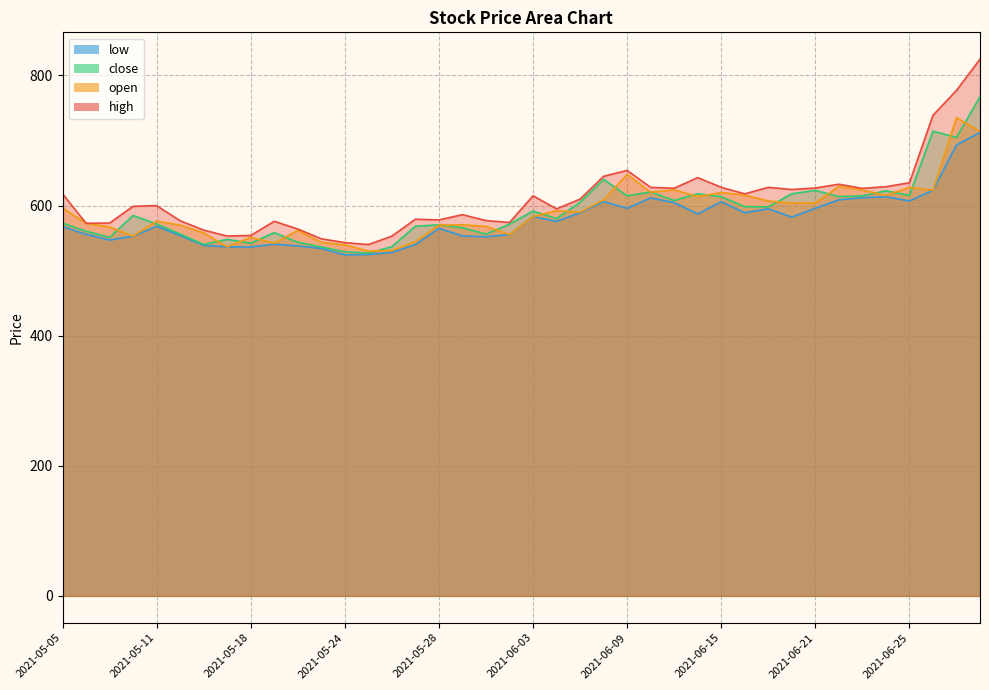

Reading left to right, what are all the values shown in this chart?

high: 2021-05-05=618.0	2021-05-06=572.8	2021-05-07=573.0	2021-05-10=598.9	2021-05-11=599.9	2021-05-12=576.6	2021-05-14=562.2	2021-05-17=553.1	2021-05-18=554.0	2021-05-19=575.8	2021-05-20=563.9	2021-05-21=548.9	2021-05-24=543.0	2021-05-25=540.0	2021-05-26=553.0	2021-05-27=579.0	2021-05-28=577.9	2021-05-31=586.0	2021-06-01=576.9	2021-06-02=574.0	2021-06-03=615.0	2021-06-04=594.9	2021-06-07=609.9	2021-06-08=645.0	2021-06-09=654.0	2021-06-10=627.9	2021-06-11=626.7	2021-06-14=642.9	2021-06-15=628.0	2021-06-16=618.0	2021-06-17=628.0	2021-06-18=624.6	2021-06-21=627.0	2021-06-22=632.8	2021-06-23=626.4	2021-06-24=629.0	2021-06-25=635.0	2021-06-28=738.7	2021-06-29=777.0	2021-06-30=825.0
open: 2021-05-05=596.2	2021-05-06=572.8	2021-05-07=567.0	2021-05-10=553.0	2021-05-11=576.0	2021-05-12=570.0	2021-05-14=558.0	2021-05-17=536.5	2021-05-18=551.1	2021-05-19=542.2	2021-05-20=561.8	2021-05-21=543.5	2021-05-24=539.5	2021-05-25=530.0	2021-05-26=530.9	2021-05-27=544.5	2021-05-28=569.9	2021-05-31=570.4	2021-06-01=568.0	2021-06-02=555.5	2021-06-03=583.0	2021-06-04=592.0	2021-06-07=590.0	2021-06-08=608.6	2021-06-09=647.7	2021-06-10=620.5	2021-06-11=624.2	2021-06-14=613.8	2021-06-15=620.0	2021-06-16=616.0	2021-06-17=607.0	2021-06-18=603.6	2021-06-21=604.0	2021-06-22=629.5	2021-06-23=623.9	2021-06-24=615.5	2021-06-25=627.9	2021-06-28=623.5	2021-06-29=735.0	2021-06-30=714.0
close: 2021-05-05=573.0	2021-05-06=560.6	2021-05-07=551.0	2021-05-10=584.8	2021-05-11=571.7	2021-05-12=556.1	2021-05-14=540.1	2021-05-17=548.0	2021-05-18=542.2	2021-05-19=558.4	2021-05-20=543.5	2021-05-21=536.4	2021-05-24=528.9	2021-05-25=526.9	2021-05-26=536.8	2021-05-27=568.2	2021-05-28=570.4	2021-05-31=565.9	2021-06-01=556.0	2021-06-02=571.5	2021-06-03=591.4	2021-06-04=580.0	2021-06-07=605.1	2021-06-08=640.2	2021-06-09=614.9	2021-06-10=620.9	2021-06-11=607.8	2021-06-14=618.1	2021-06-15=613.5	2021-06-16=598.3	2021-06-17=598.0	2021-06-18=618.1	2021-06-21=623.3	2021-06-22=613.8	2021-06-23=614.9	2021-06-24=622.6	2021-06-25=615.6	2021-06-28=714.4	2021-06-29=704.6	2021-06-30=767.5
low: 2021-05-05=567.5	2021-05-06=555.9	2021-05-07=547.0	2021-05-10=553.0	2021-05-11=568.0	2021-05-12=553.9	2021-05-14=538.8	2021-05-17=536.5	2021-05-18=536.3	2021-05-19=540.6	2021-05-20=538.0	2021-05-21=534.0	2021-05-24=524.1	2021-05-25=524.8	2021-05-26=528.0	2021-05-27=540.0	2021-05-28=565.0	2021-05-31=553.2	2021-06-01=552.0	2021-06-02=555.5	2021-06-03=583.0	2021-06-04=575.6	2021-06-07=589.0	2021-06-08=606.1	2021-06-09=595.8	2021-06-10=611.8	2021-06-11=604.5	2021-06-14=587.0	2021-06-15=605.8	2021-06-16=589.0	2021-06-17=595.0	2021-06-18=582.2	2021-06-21=595.9	2021-06-22=608.9	2021-06-23=612.0	2021-06-24=613.5	2021-06-25=607.0	2021-06-28=623.5	2021-06-29=693.0	2021-06-30=712.3